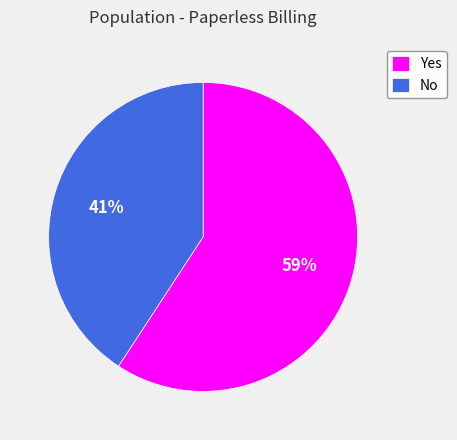

Is No the majority of the pie?

No